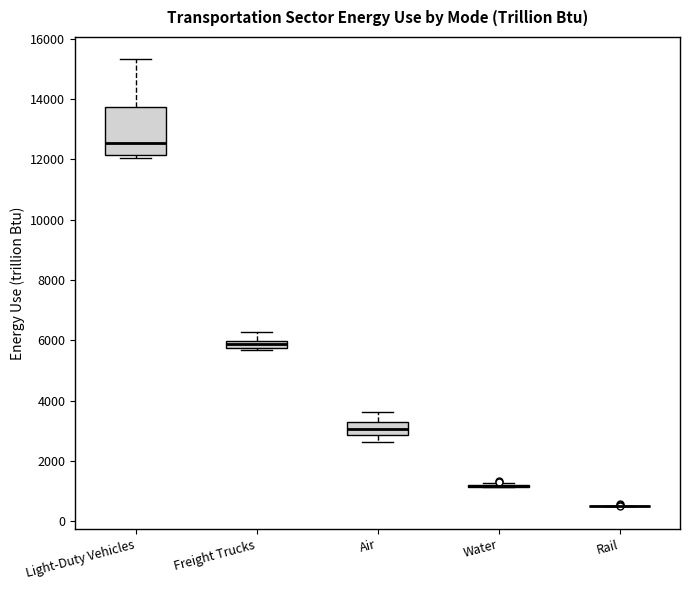

Comparing the boxes themselves (not the whiskers), which one is the tallest?

Light-Duty Vehicles